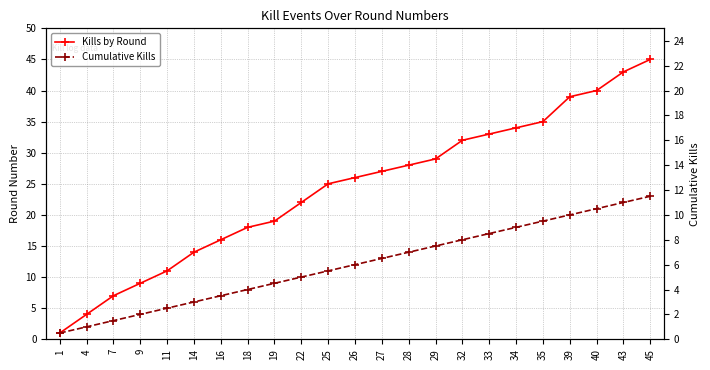

What is the minimum value for Kills by Round?

1